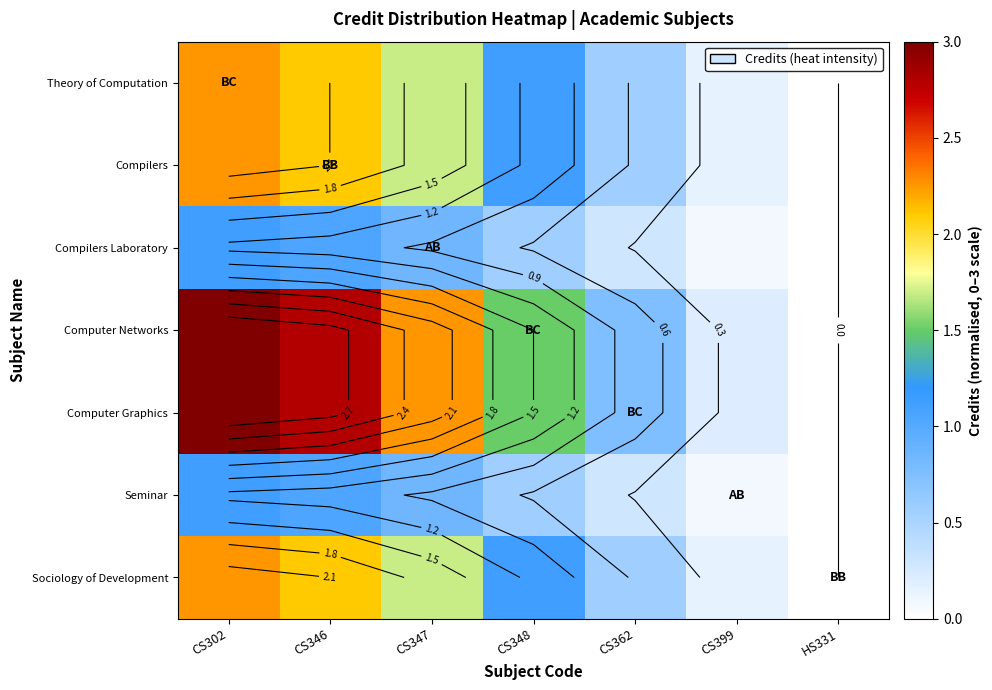

Is the value of Sociology of Development at CS346 greater than the value of Computer Graphics at CS346?

No